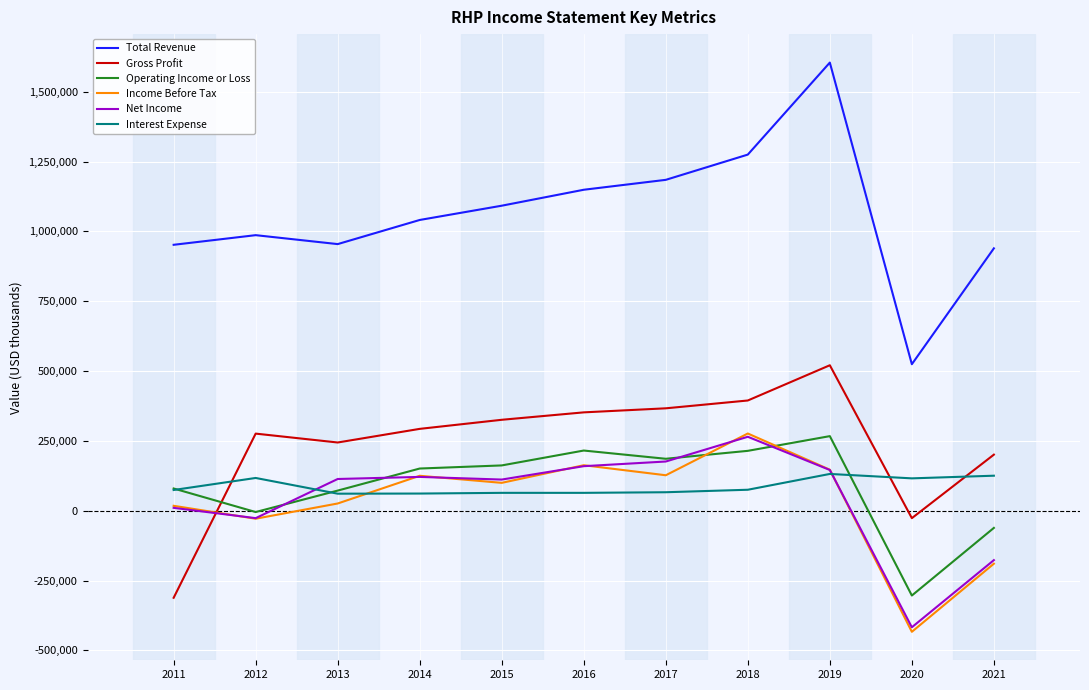

True or false: Net Income and Total Revenue cross at least once.

False